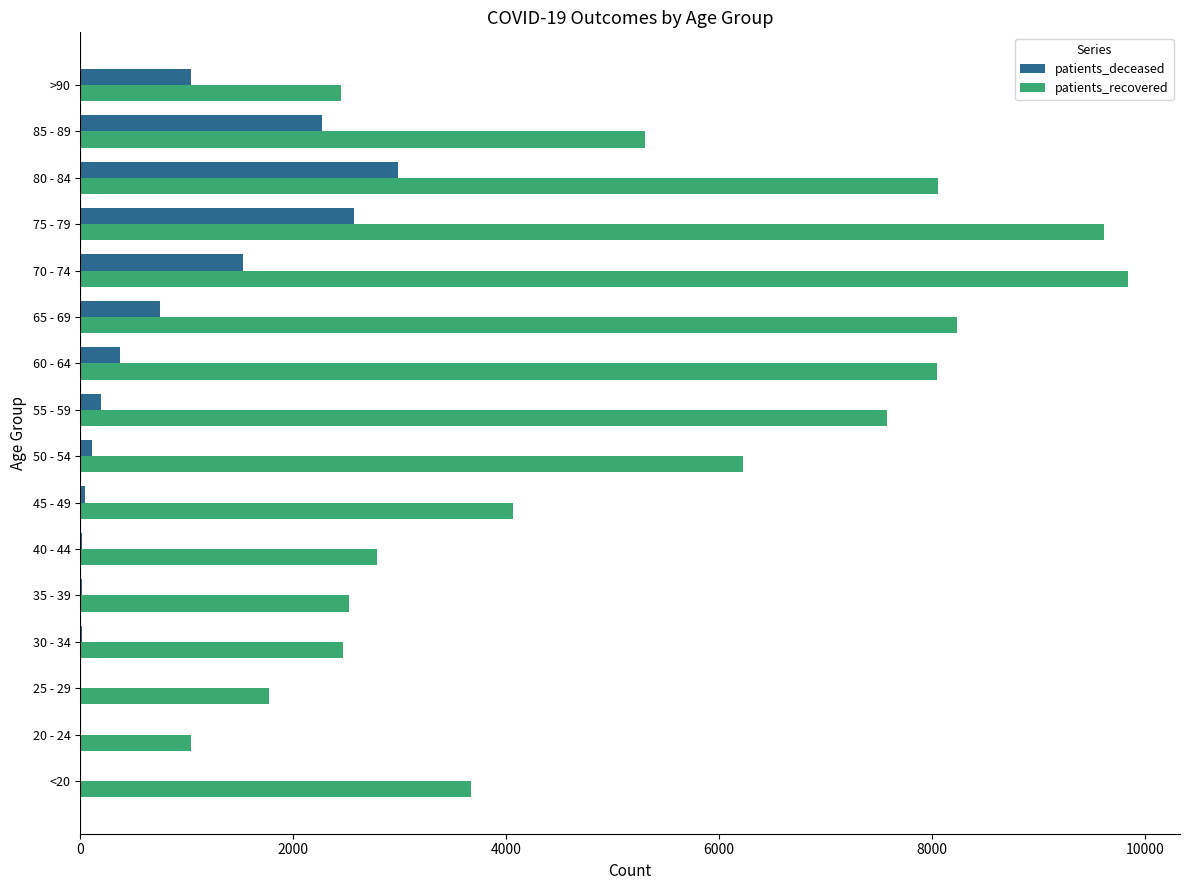

What is the sum of all patients_deceased values?

11939